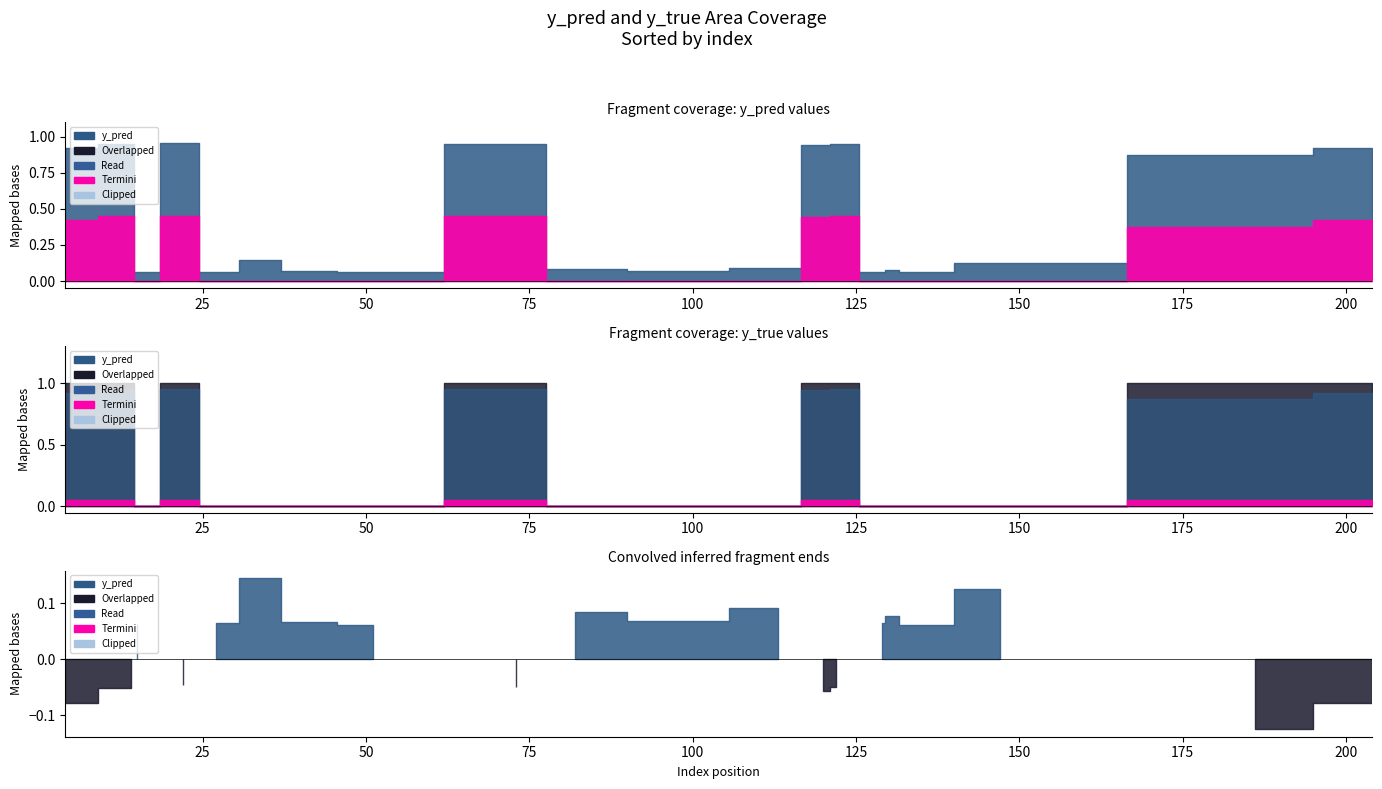

Where is y_pred nearest to the value 0?

51